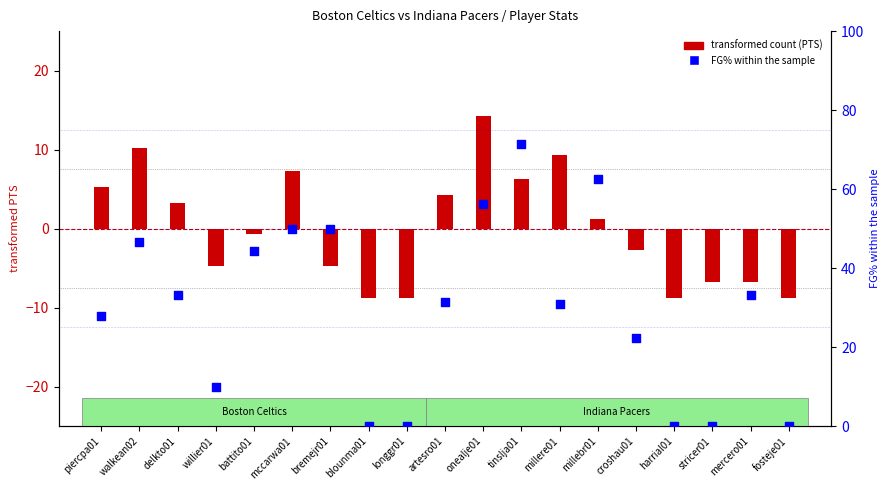

Which series reaches the maximum Y coordinate?

FG% within the sample